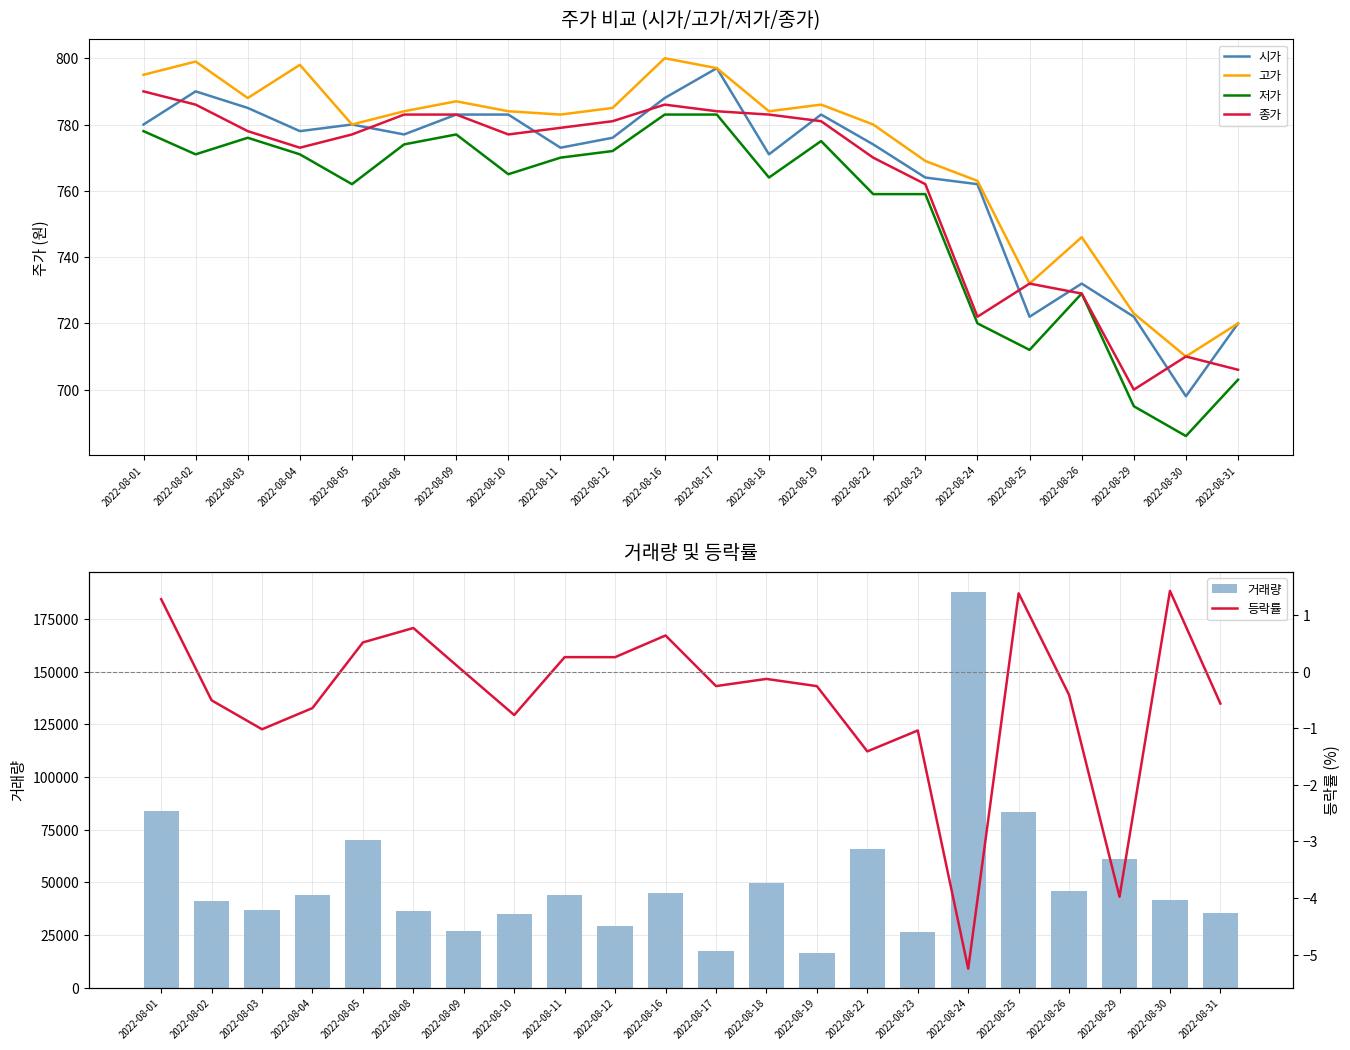

What is the average value of the 등락률 series?

-0.4